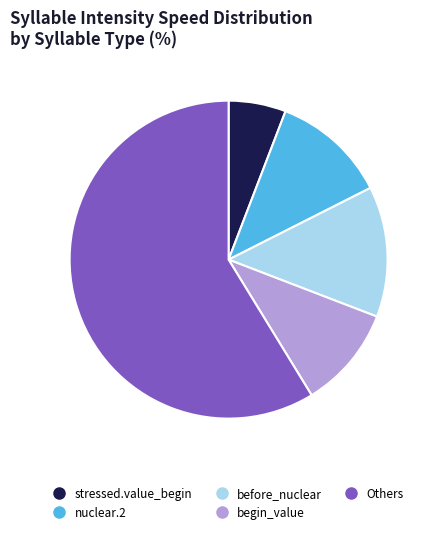

Is there any slice that represents more than half of the pie?

Yes